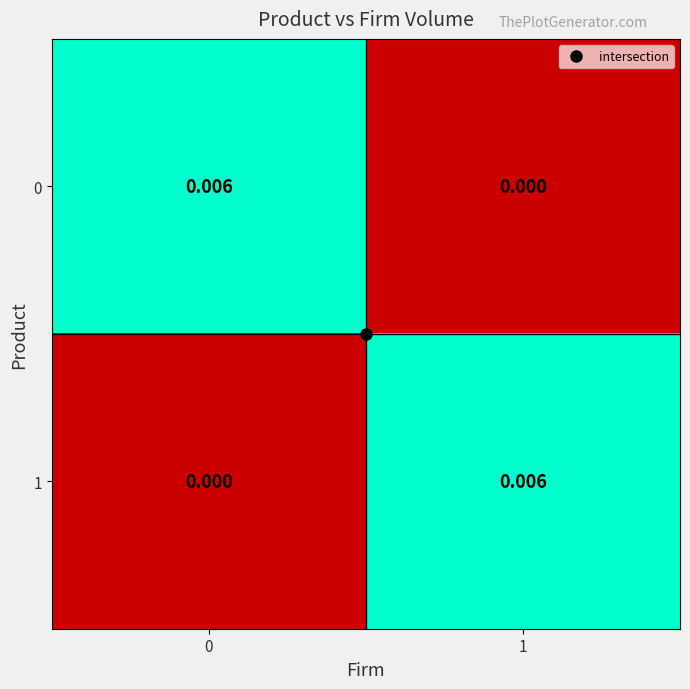

How many series are shown in this chart?

2